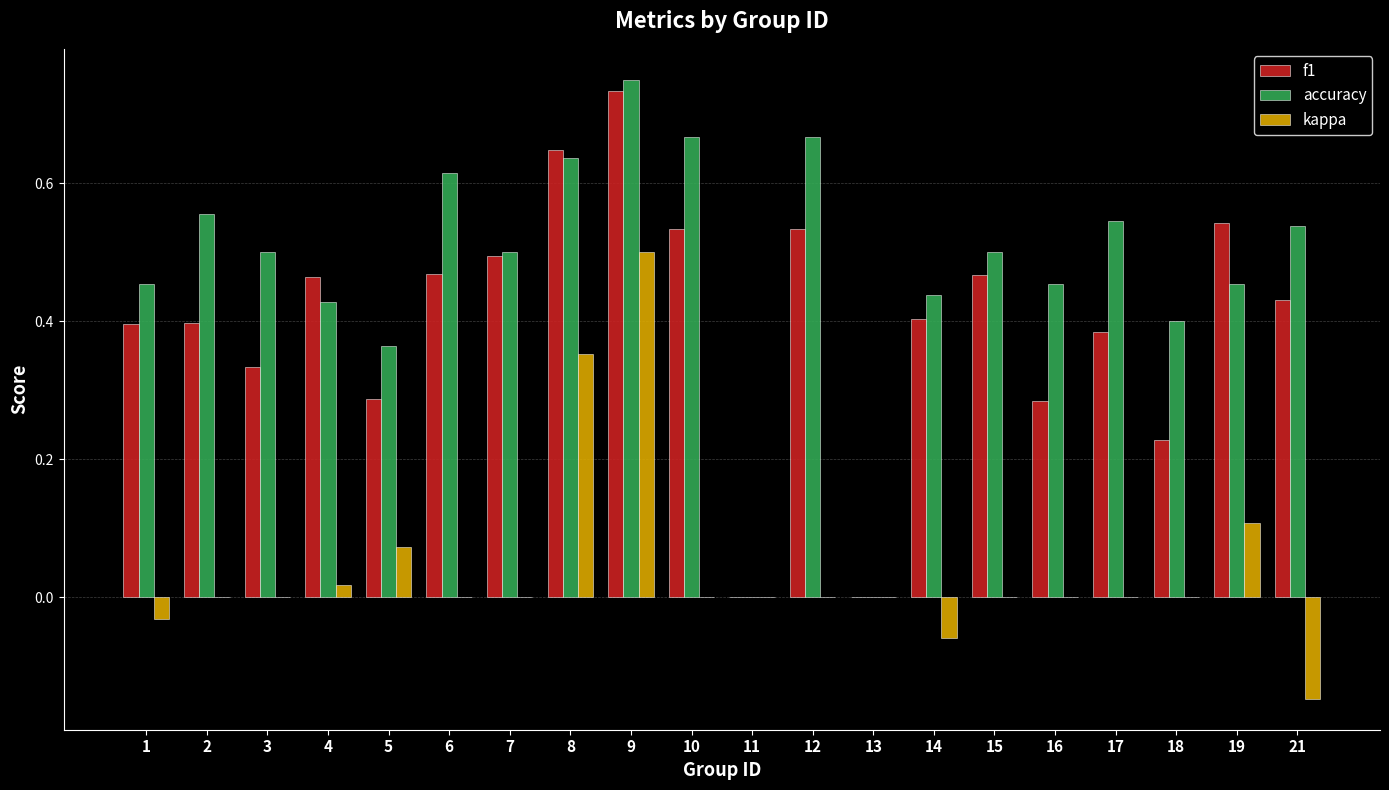

Which series has the largest total across all categories?

accuracy